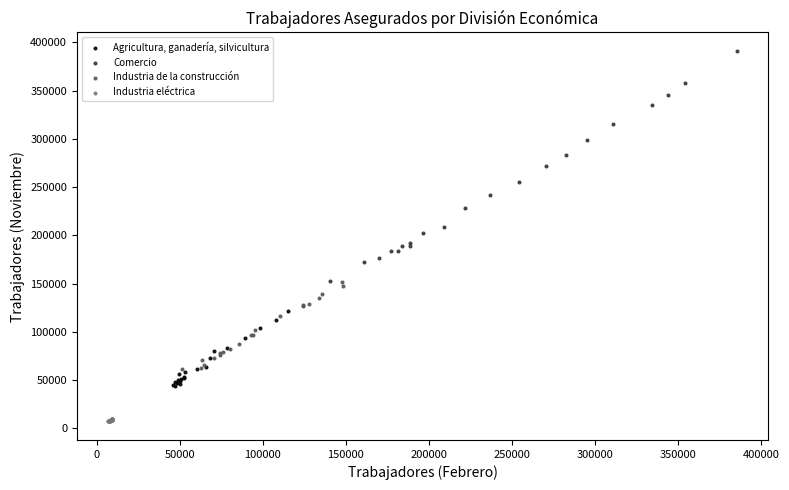

What are all the series names shown in the legend?

Agricultura, ganadería, silvicultura, Comercio, Industria de la construcción, Industria eléctrica